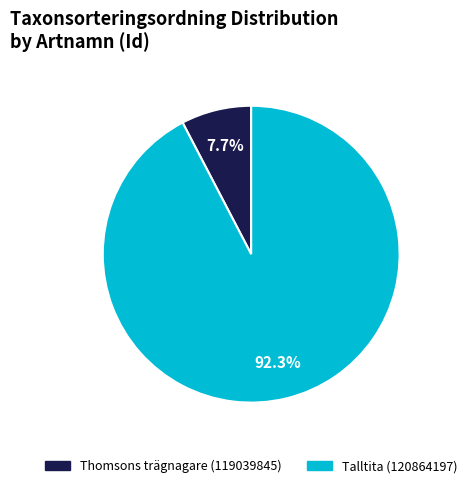

Does Thomsons trägnagare (119039845) represent more than half of the total?

No